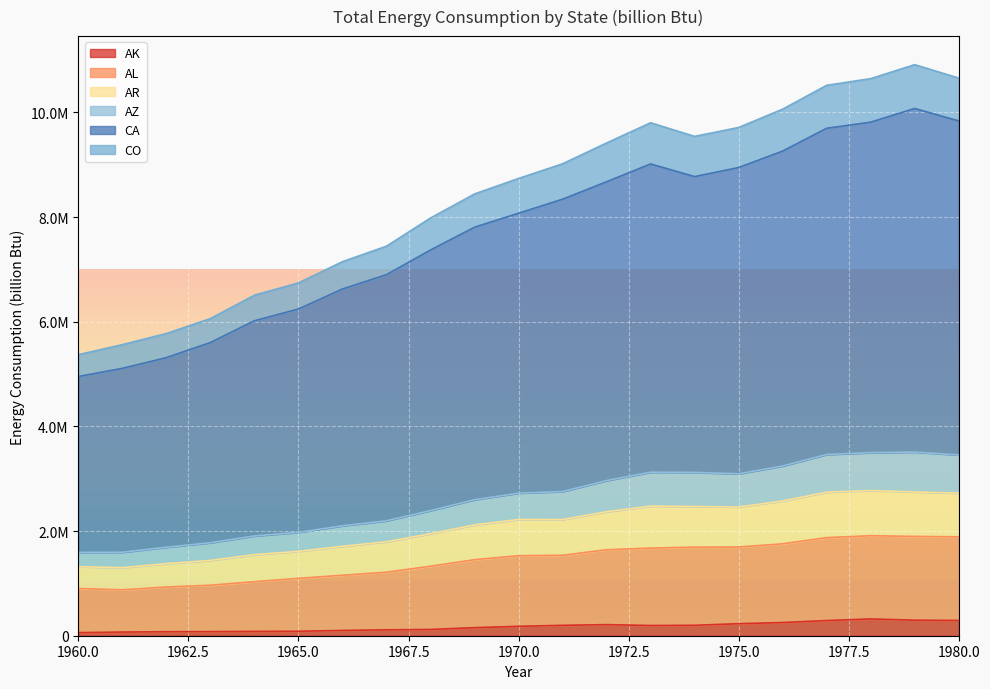

True or false: CA and AL intersect in this chart.

False